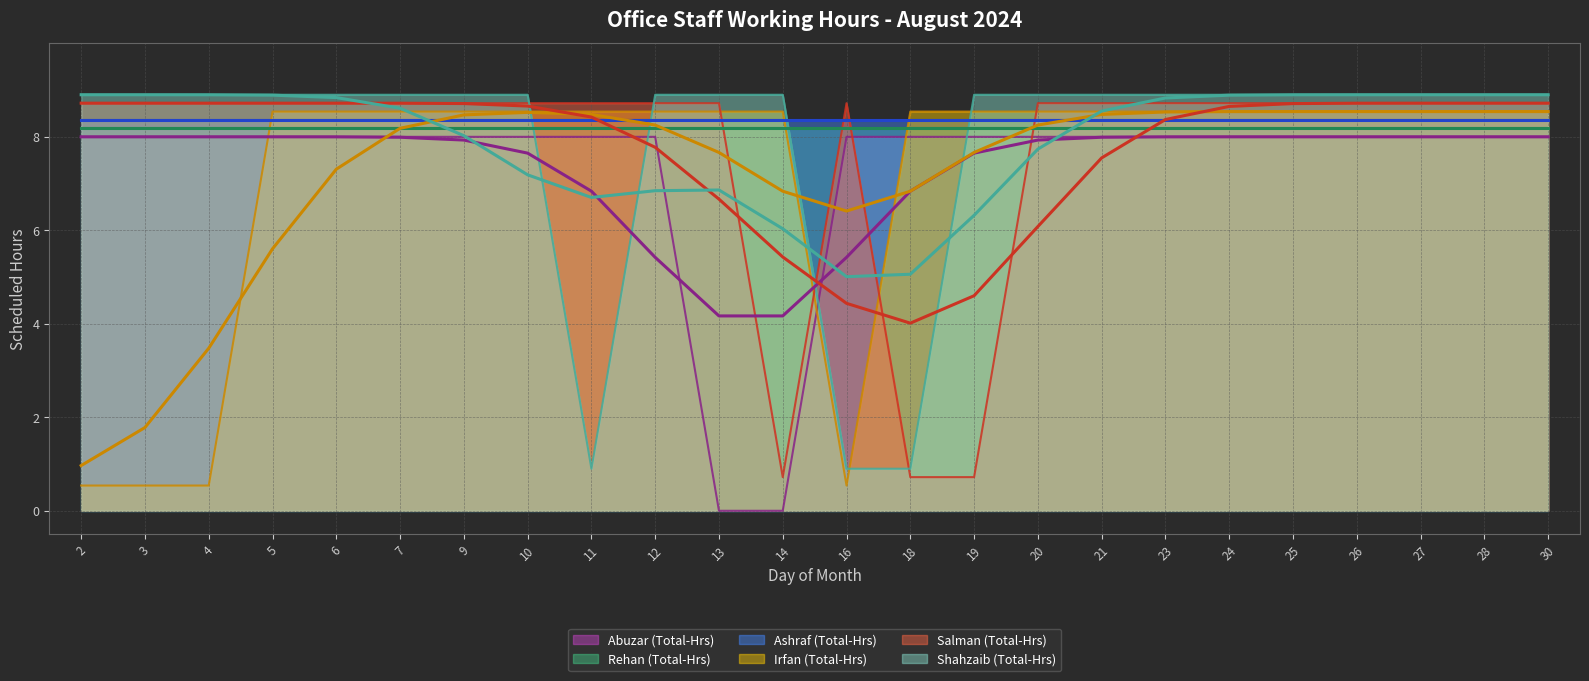

Between 27 and 3, which is larger?

27